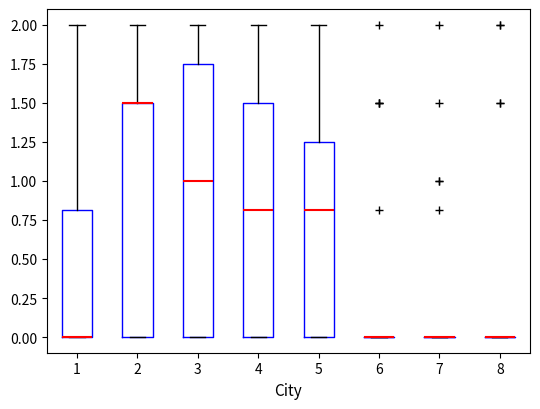

Which box is the tallest, from its lower edge to its upper edge?

3